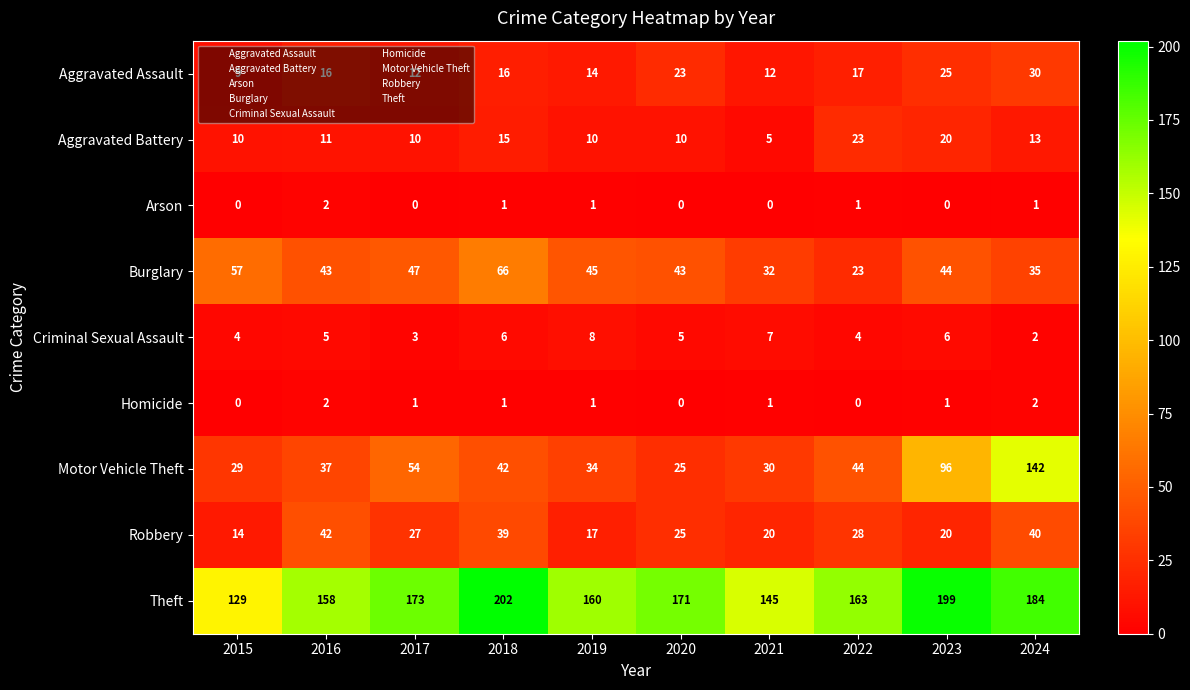

True or false: Robbery has a value of 7 at 2015.

False